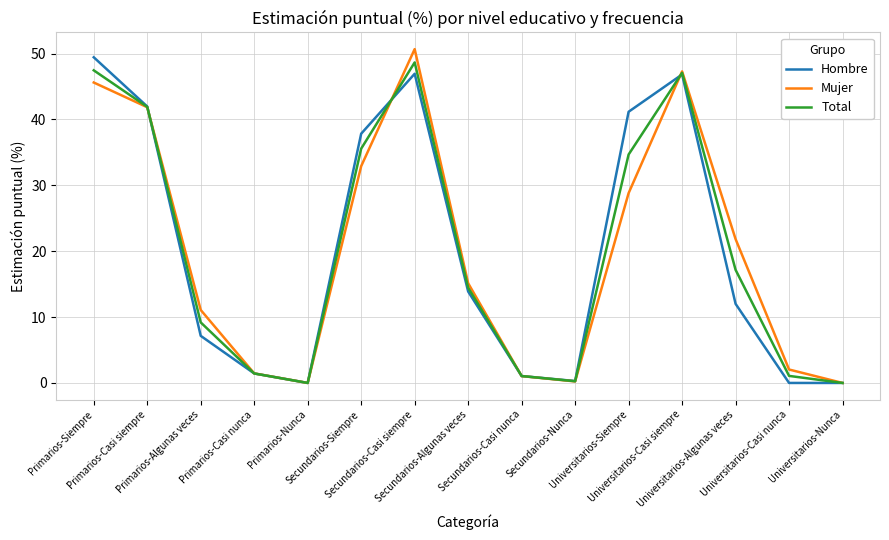

Is the value of Hombre at Primarios-Casi siempre greater than the value of Mujer at Primarios-Nunca?

Yes